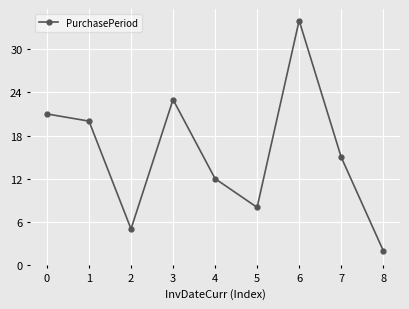

What is the change in value from 1 to 5?

-12